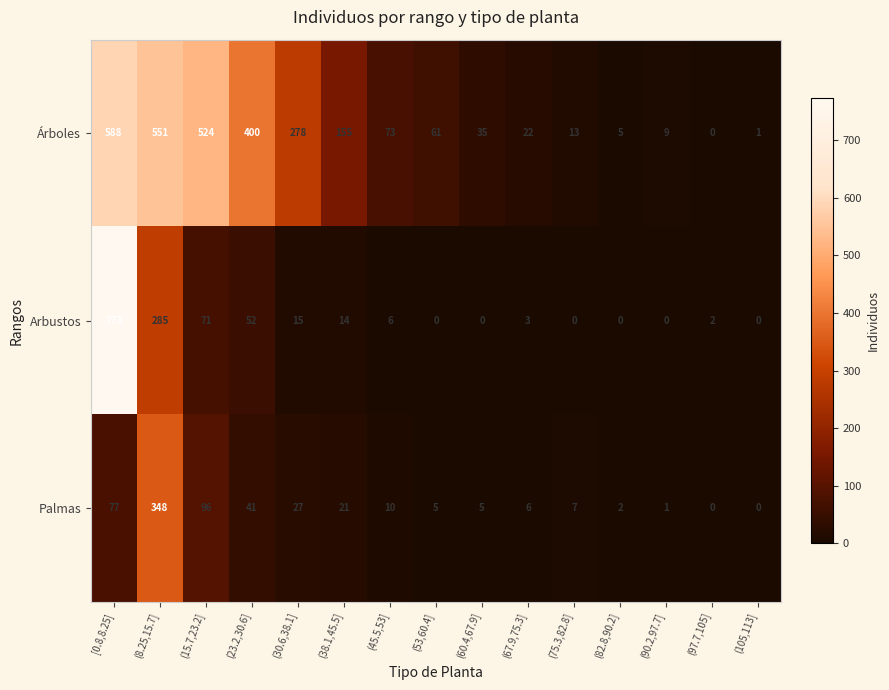

What is the difference between the maximum and minimum values in the Palmas series?

348